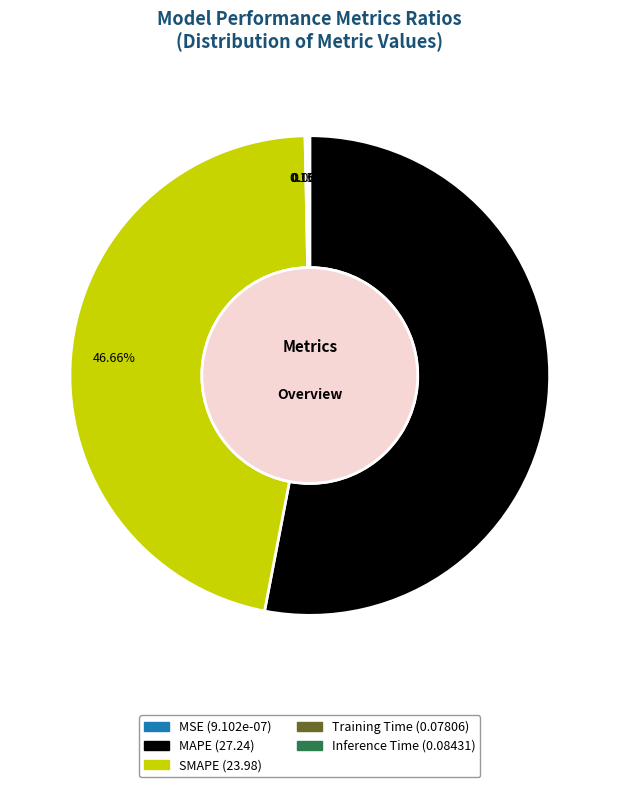

What is the majority slice?

MAPE